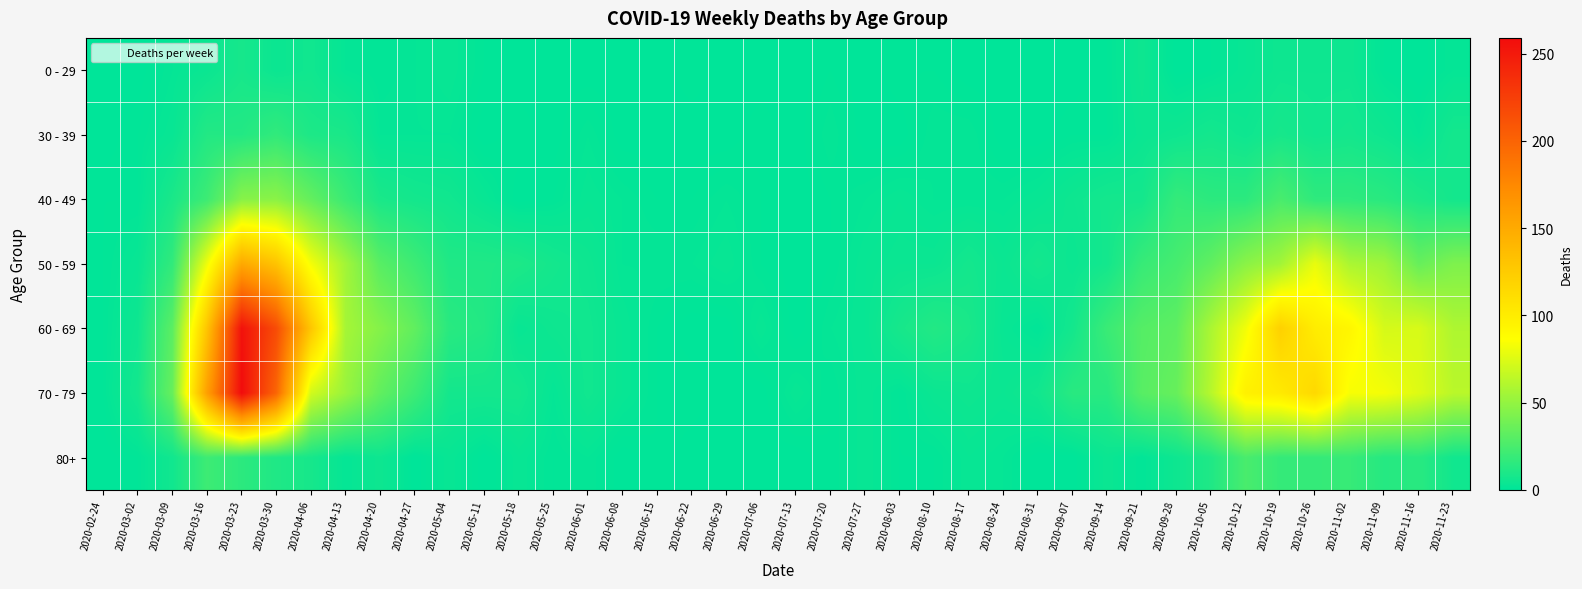

What is the total value across all series at 2020-07-13?

3